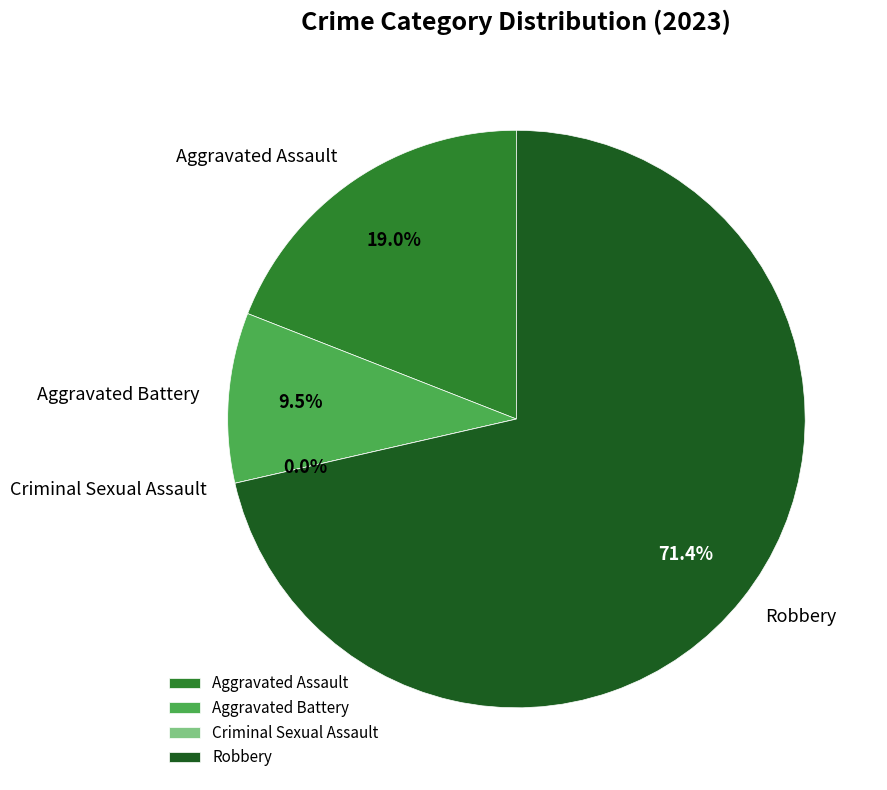

What percentage is NOT represented by Aggravated Battery?

90.5%